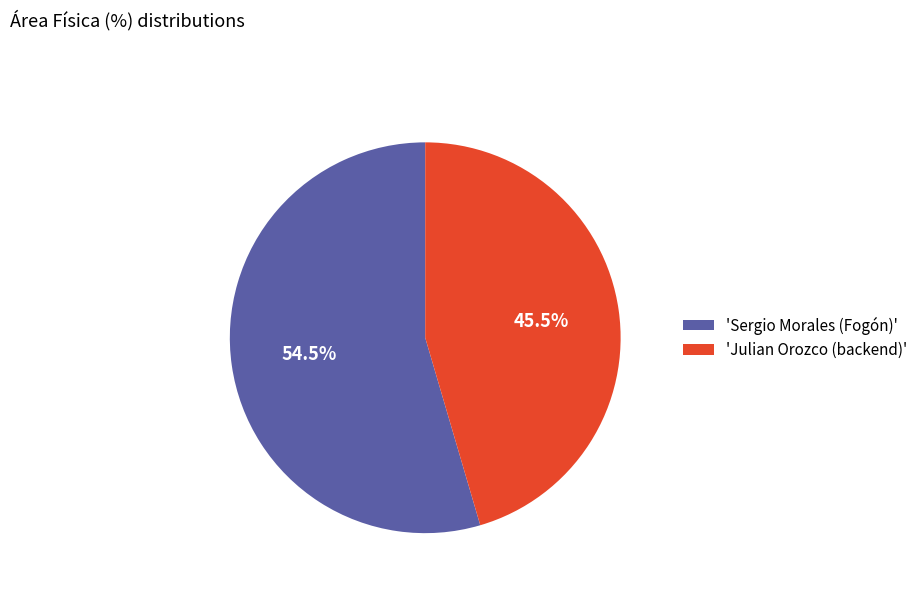

Combined, what portion of the pie is 'Sergio Morales (Fogón)' and 'Julian Orozco (backend)'?

100.0%